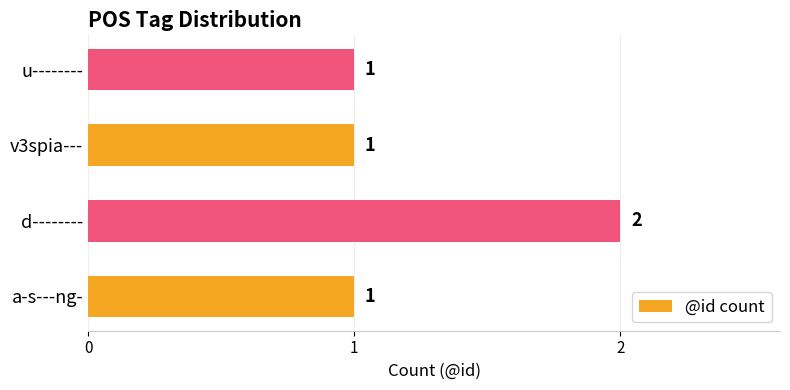

True or false: the data shows 0 at a-s---ng-.

False